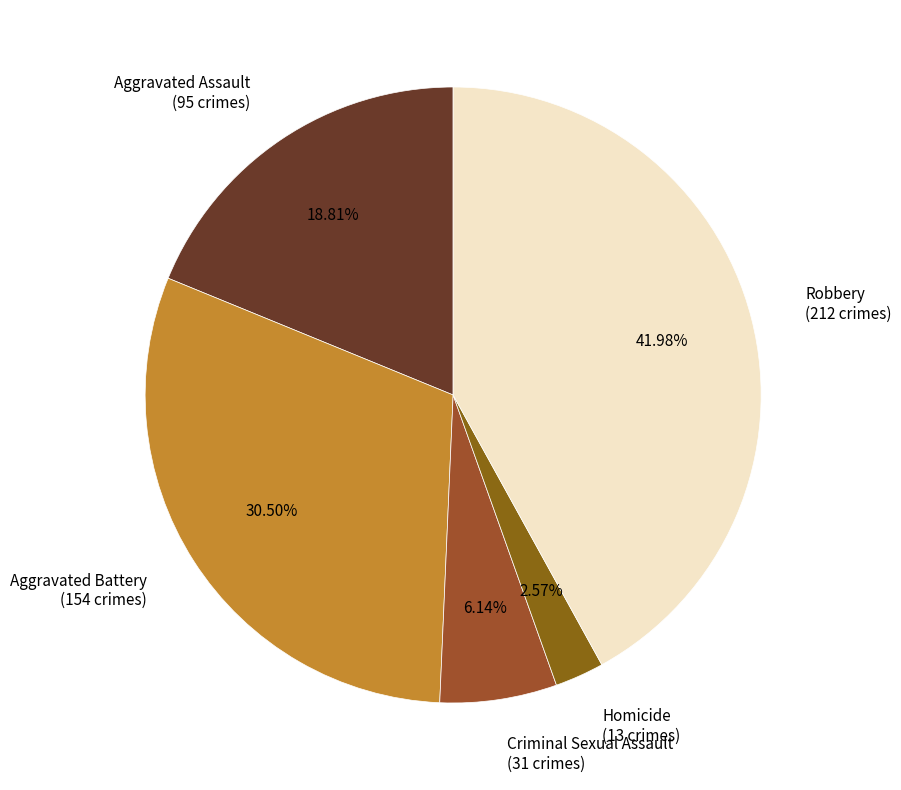

Count the number of slices in the pie.

5